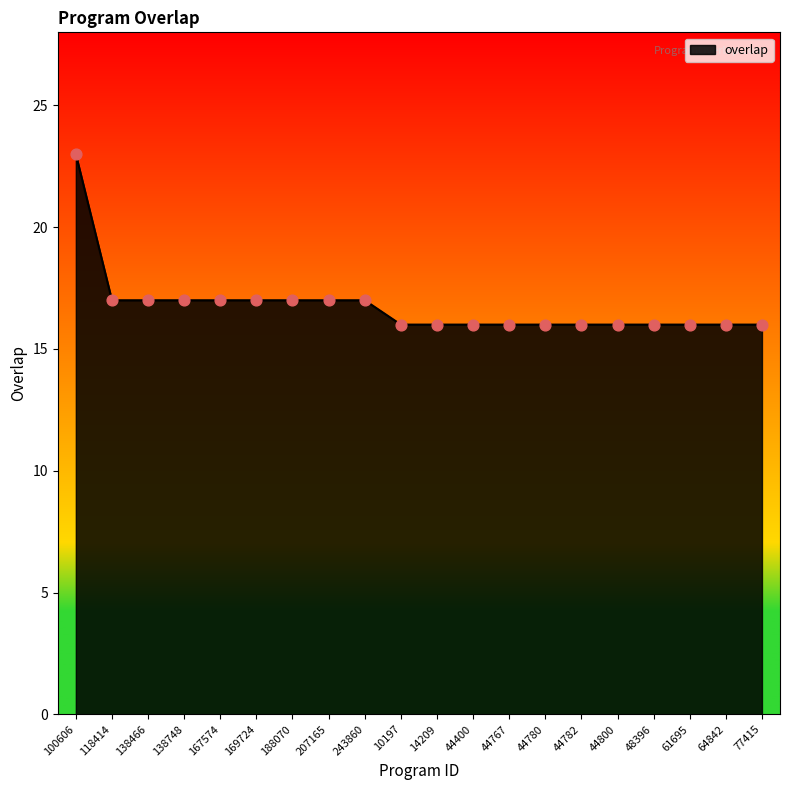

What is the ratio of the value at 61695 to the value at 64842?

1.0